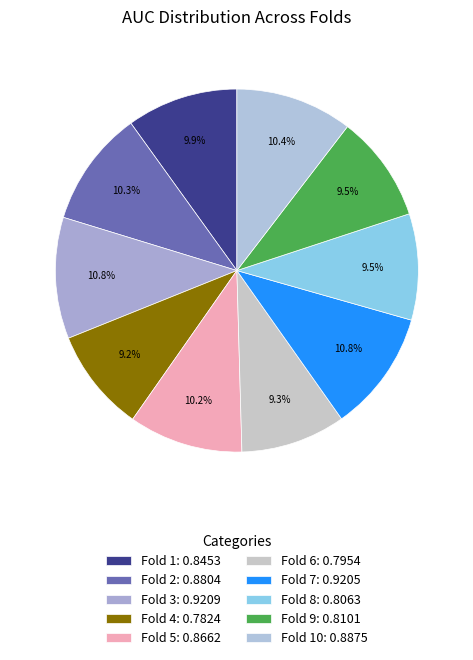

How many segments does this pie chart have?

10